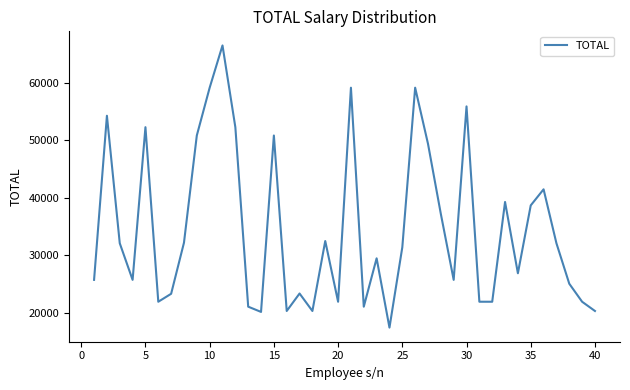

What is the smallest value displayed?

17445.5